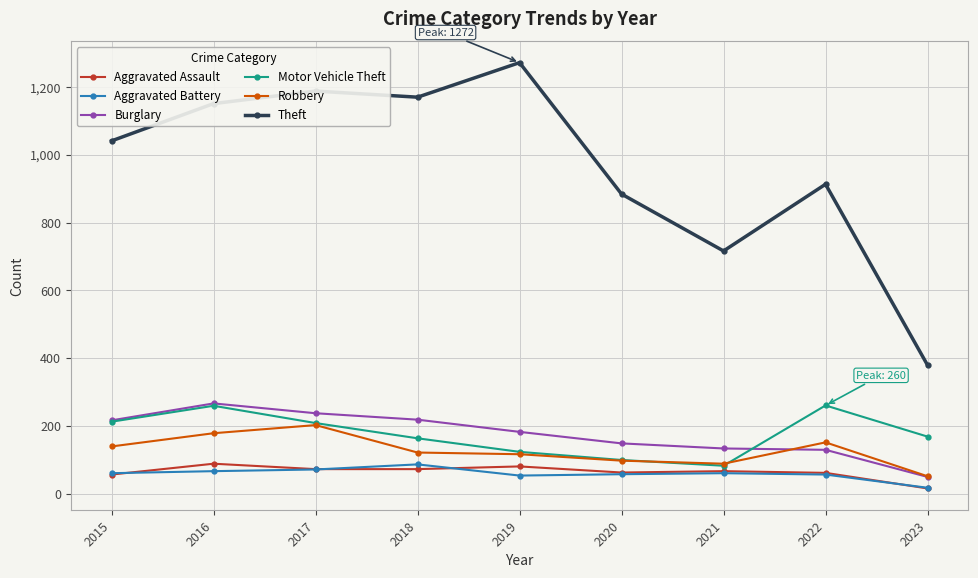

How many values in the Aggravated Battery series are below 60?

4